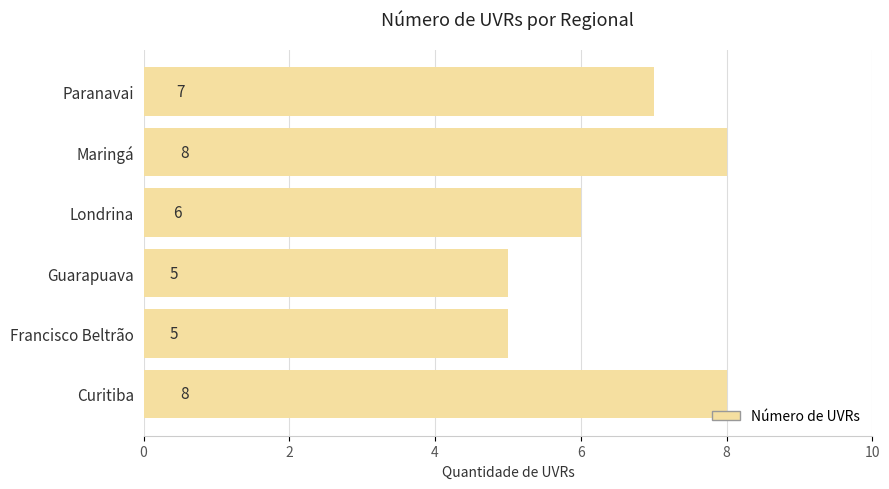

Between Paranavai and Maringá, which is larger?

Maringá